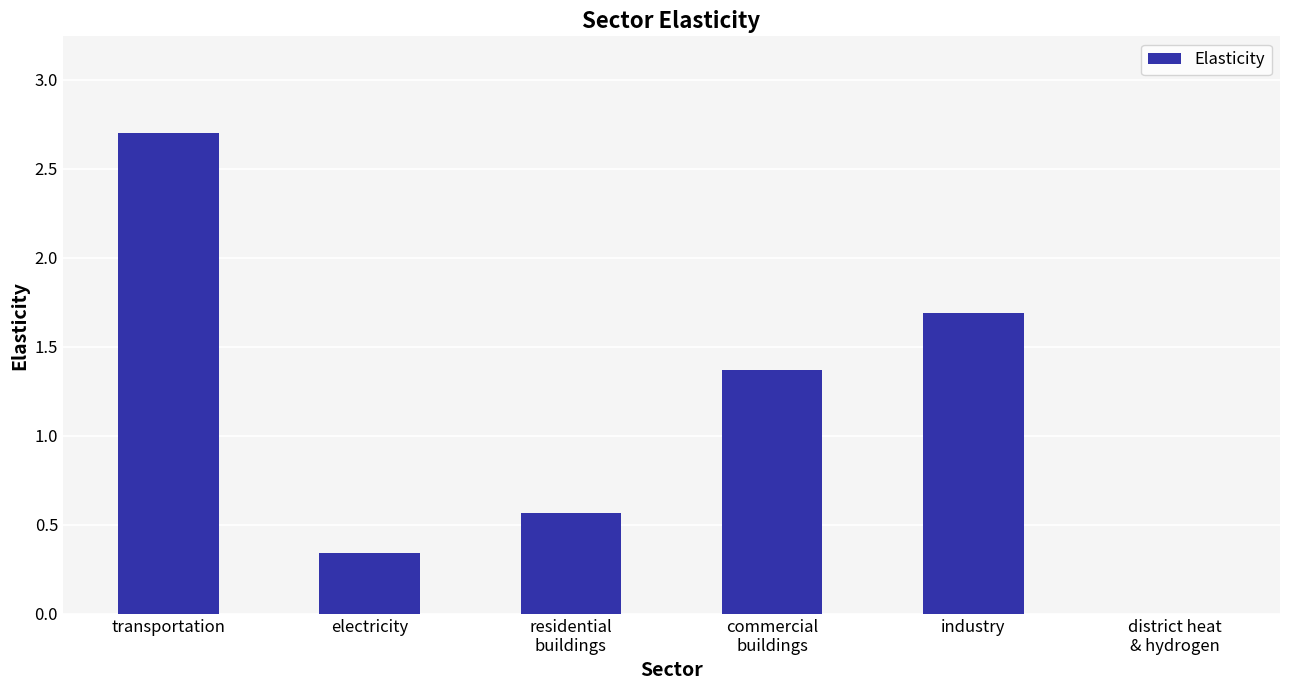

What is the sum of all values?

6.7